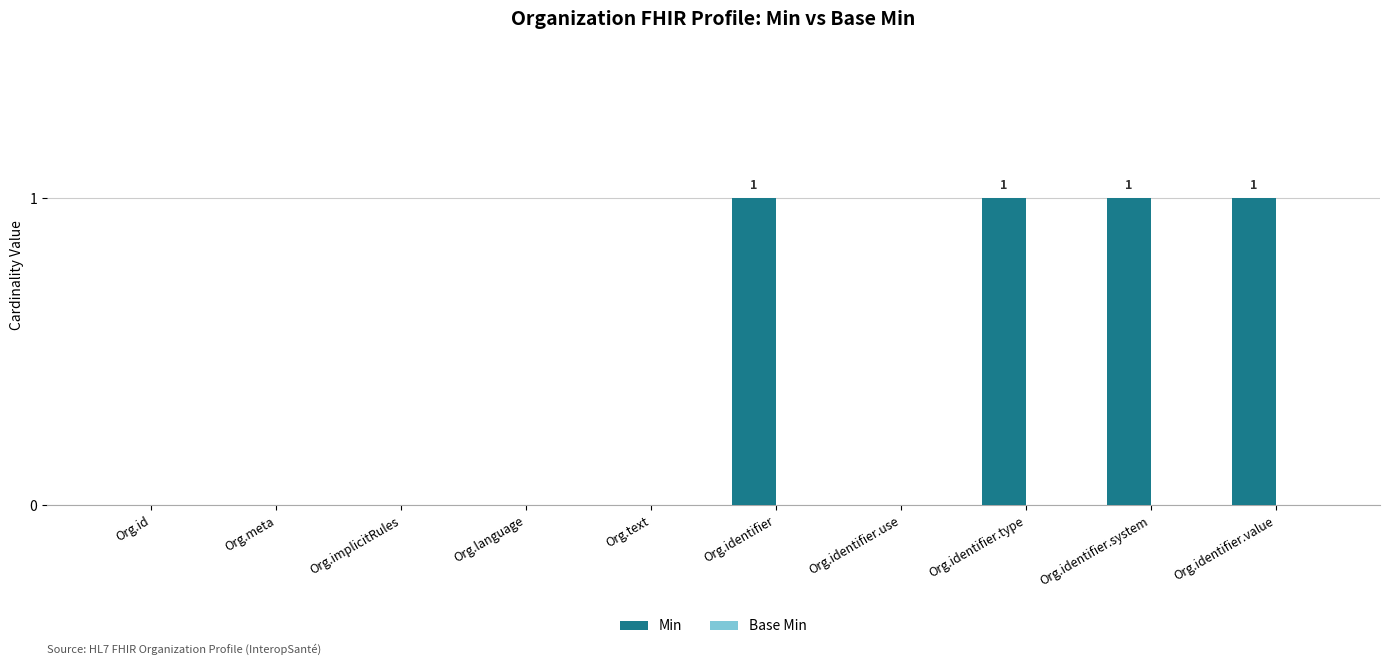

What is the change in value from Org.id to Org.identifier.type?

+1